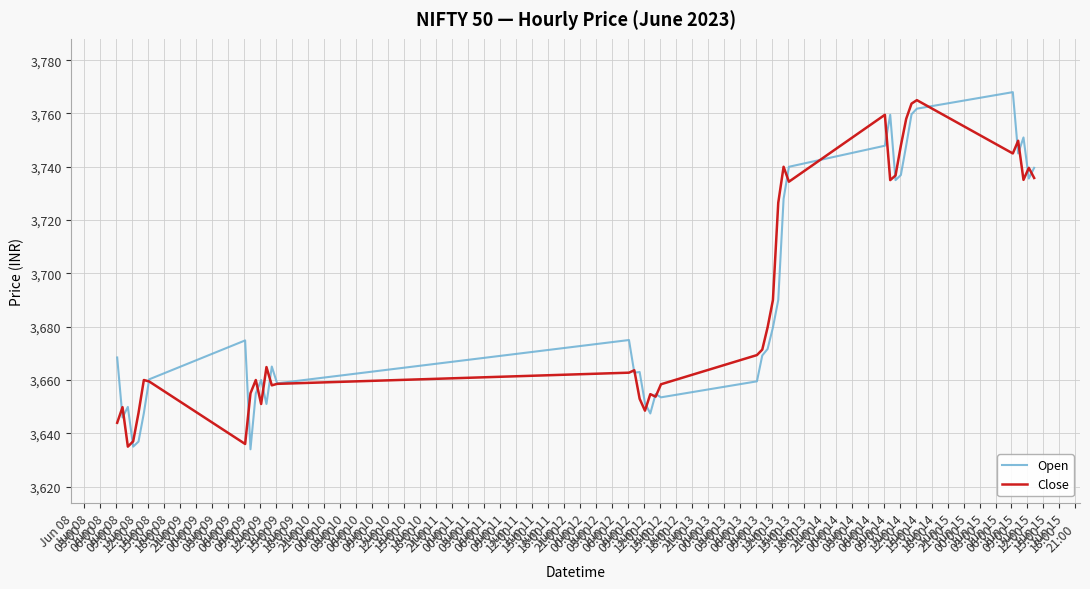

What is the lowest value of the Open series?

3634.0